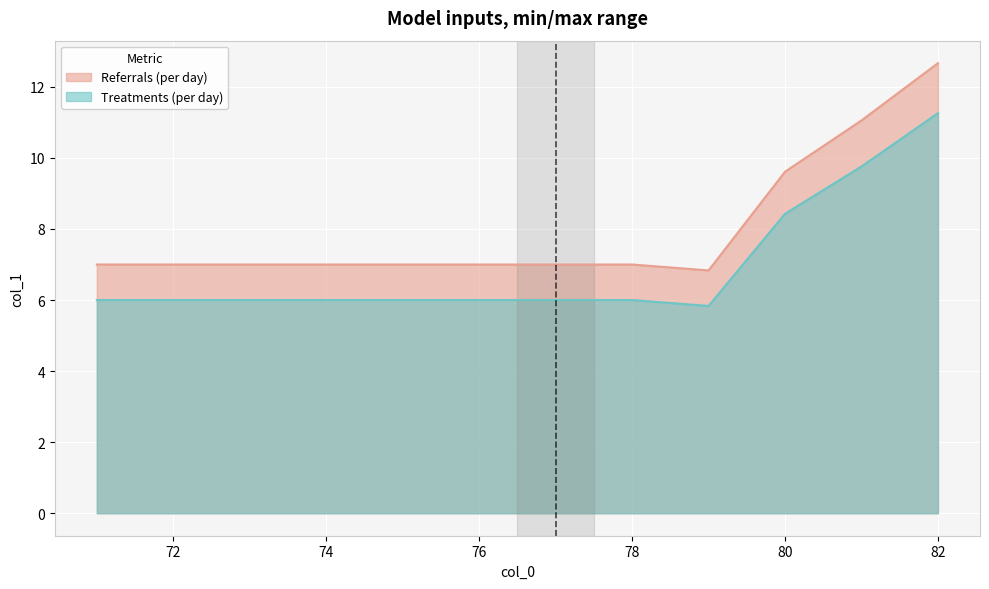

What is the spread (max minus min) of values at 82?

1.4